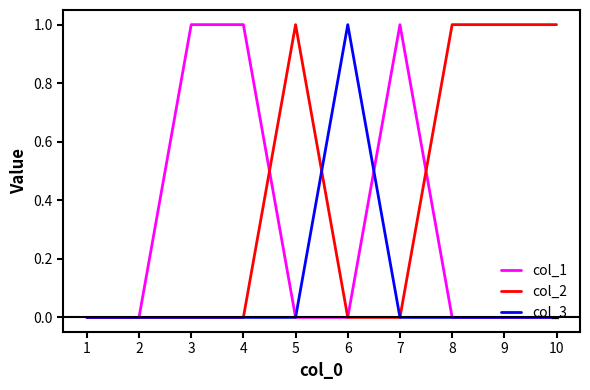

List the series in order of their overall mean, lowest first.

col_3, col_1, col_2